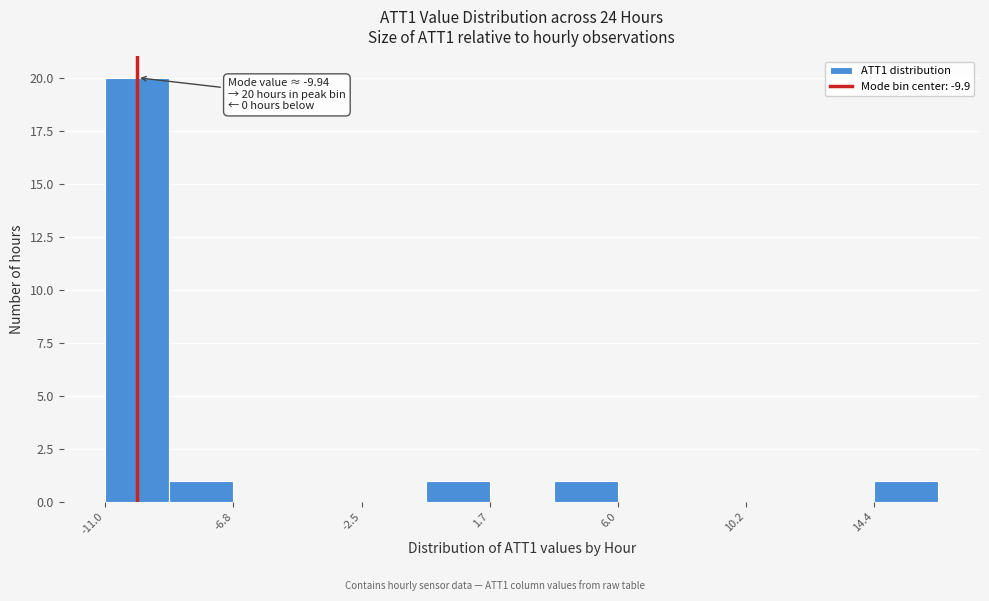

Which range on the x-axis has the tallest bar?

-11.0 to -9.0